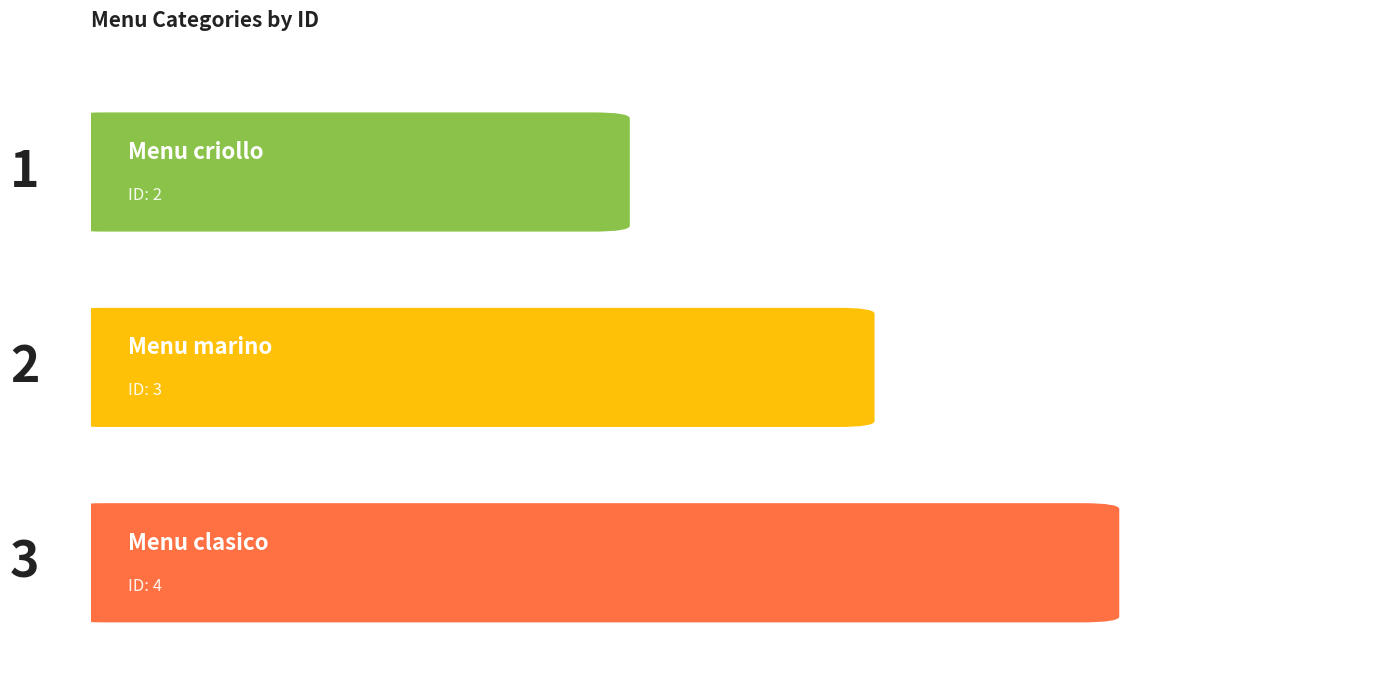

List the labels in order of value, smallest first.

Menu criollo, Menu marino, Menu clasico